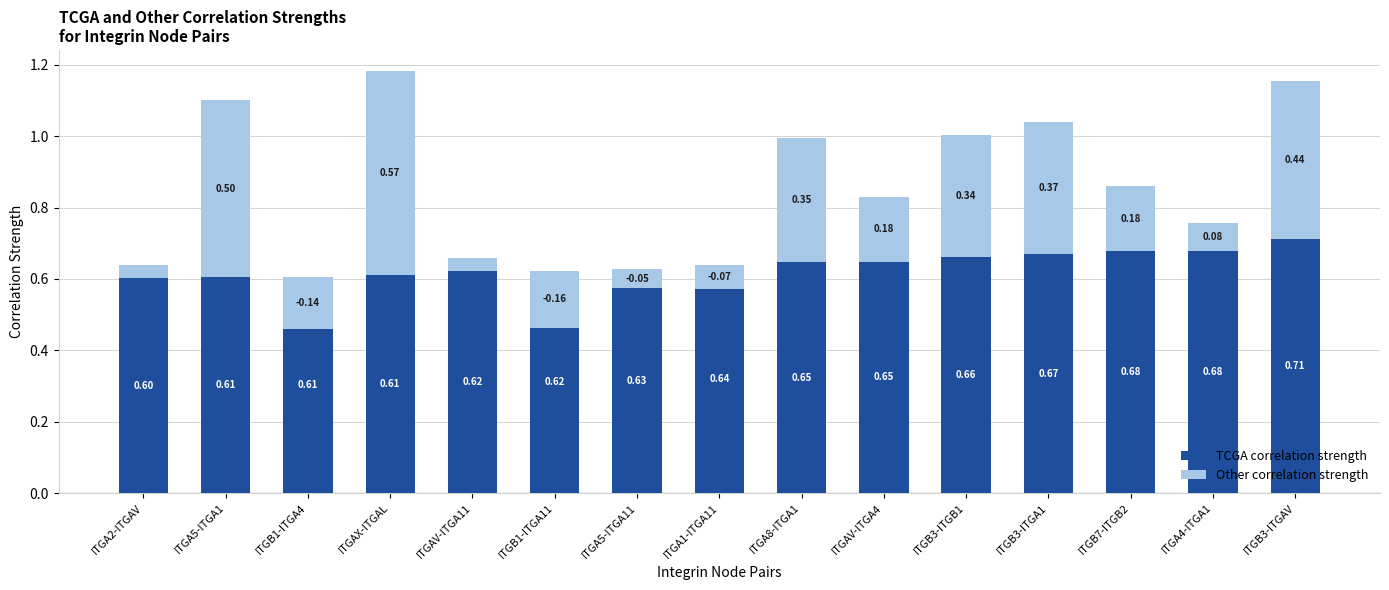

At which label does Other correlation strength reach its peak?

ITGAX-ITGAL